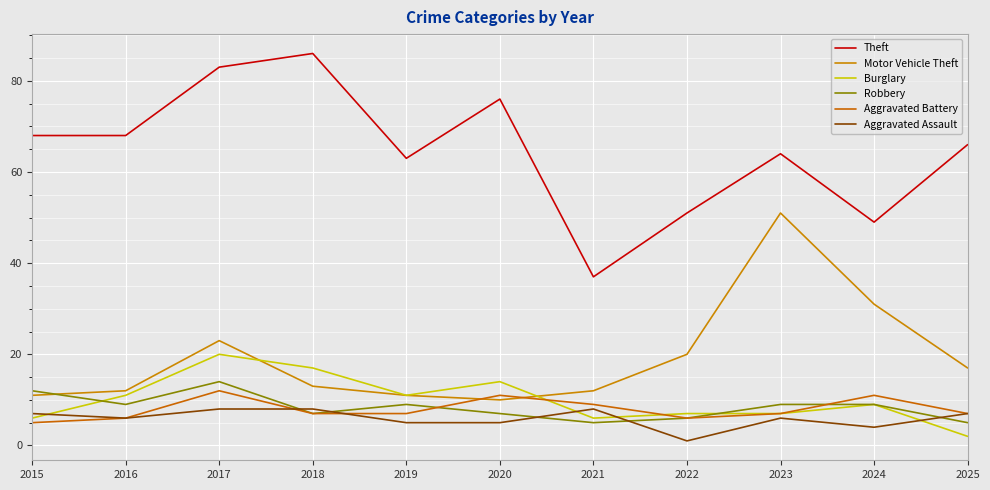

True or false: Theft and Burglary intersect in this chart.

False